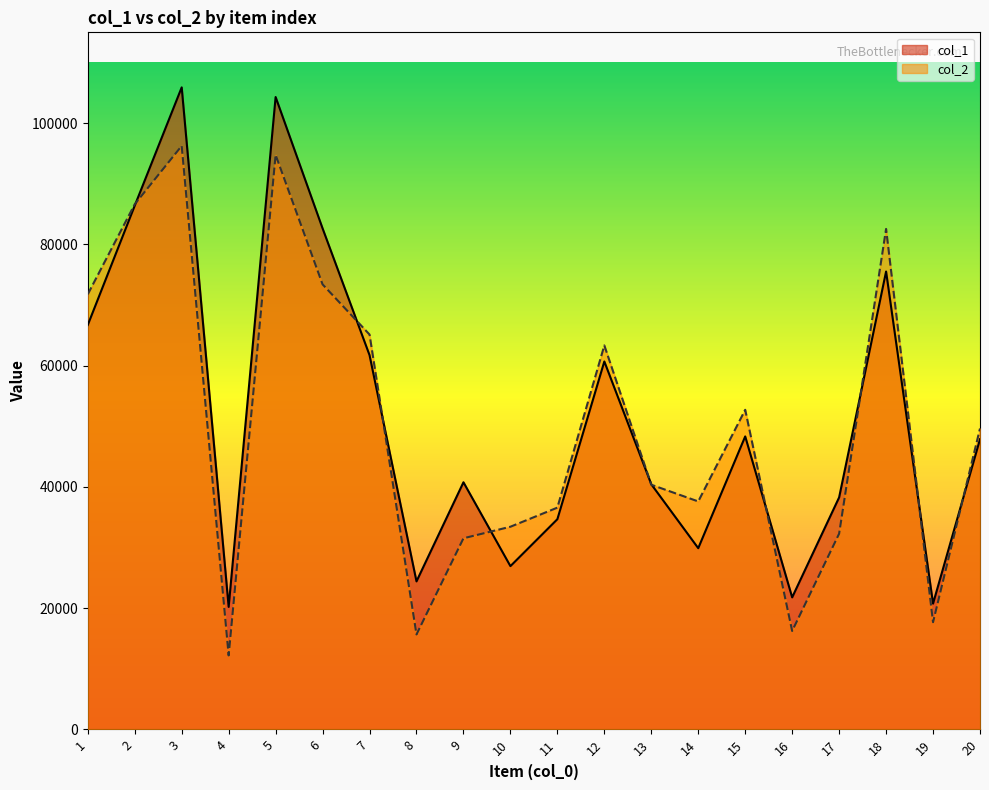

Which series has the largest range (max minus min)?

col_1